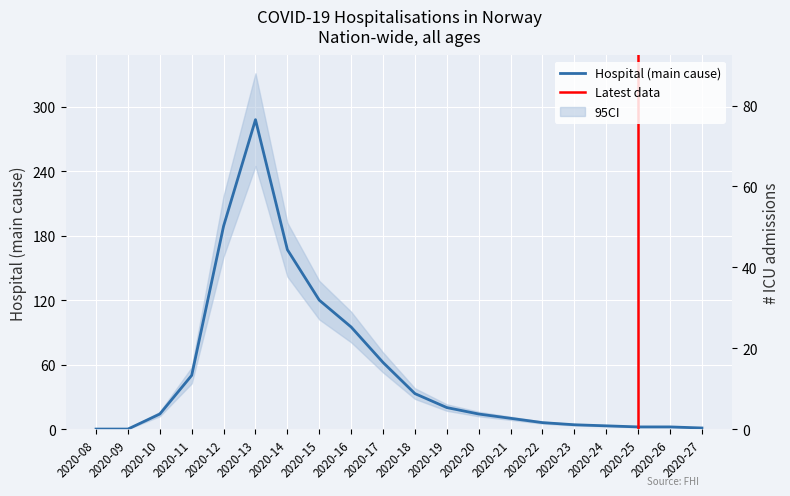

True or false: n_icu and n_hospital_main_cause intersect in this chart.

False